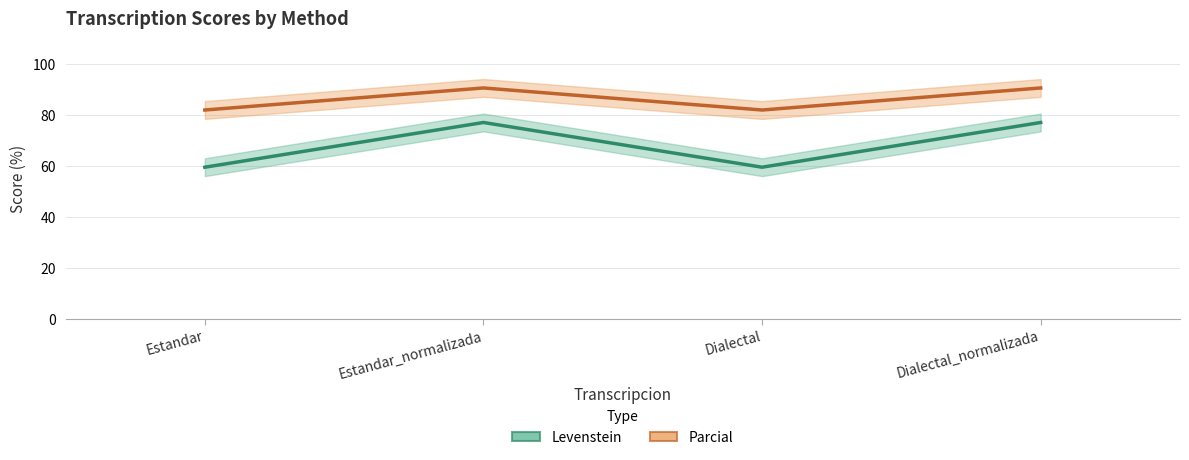

Which series has the largest range (max minus min)?

Levenstein